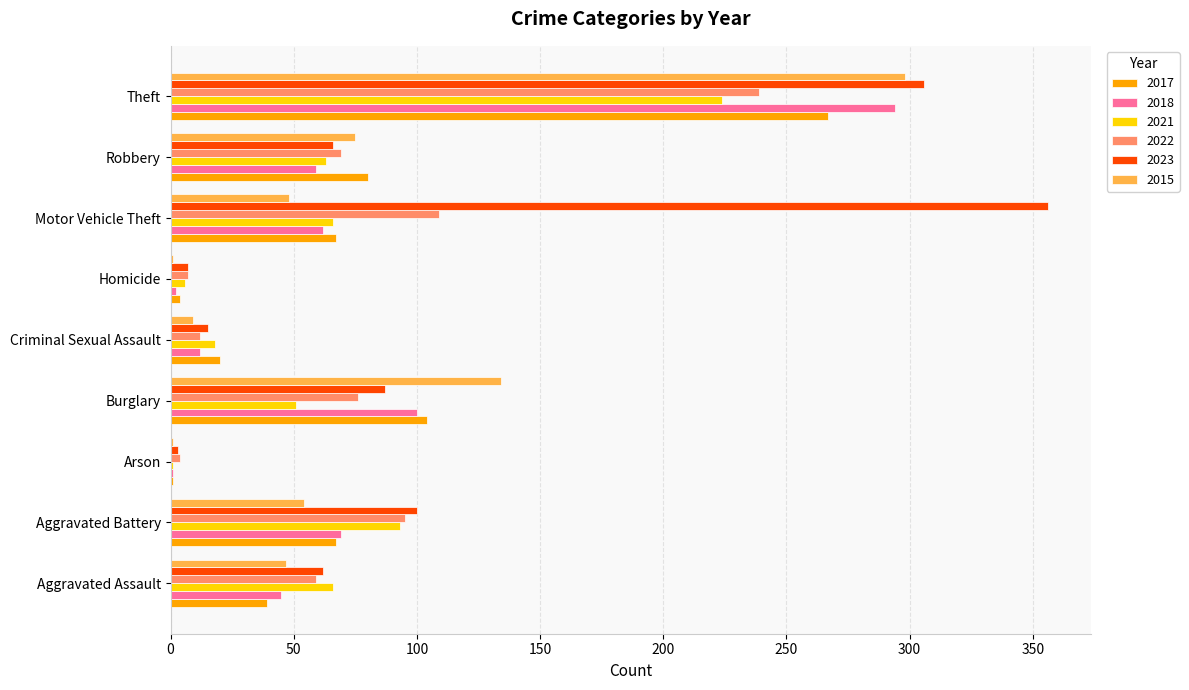

What is the maximum value for 2023?

356